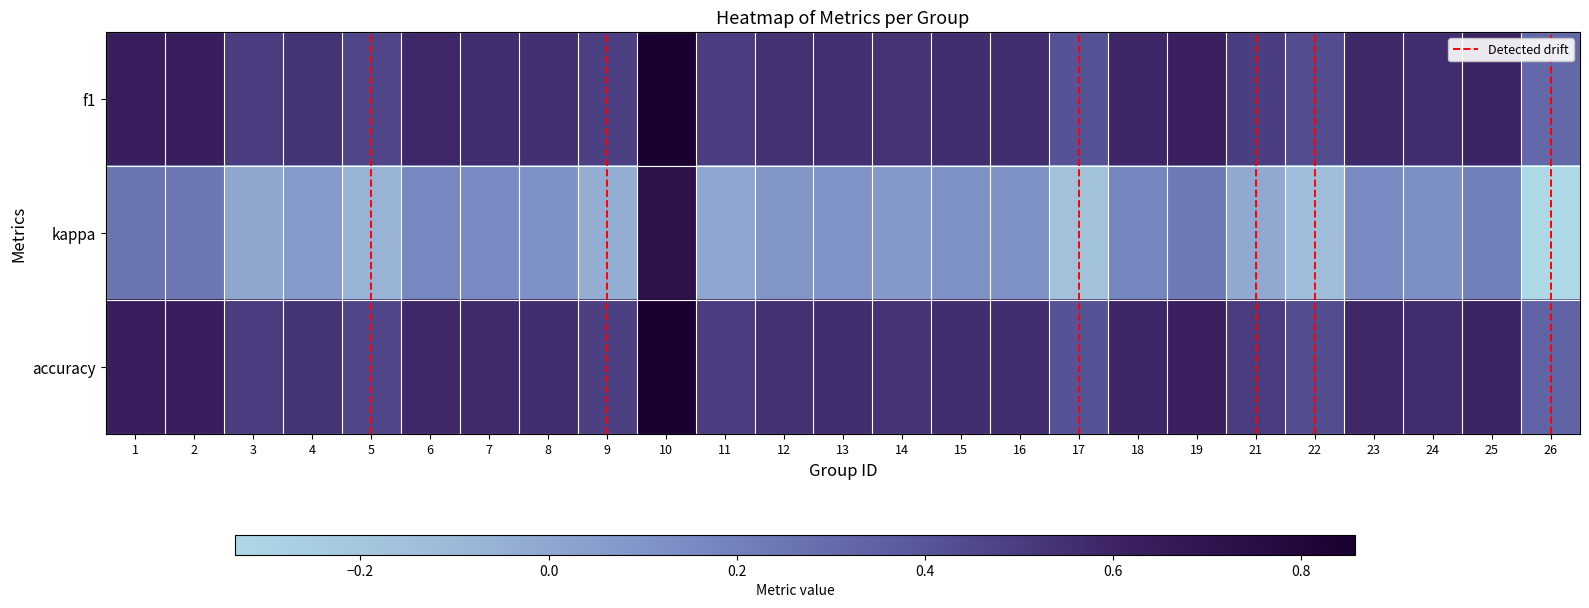

At how many categories does at least one series exceed 0?

25